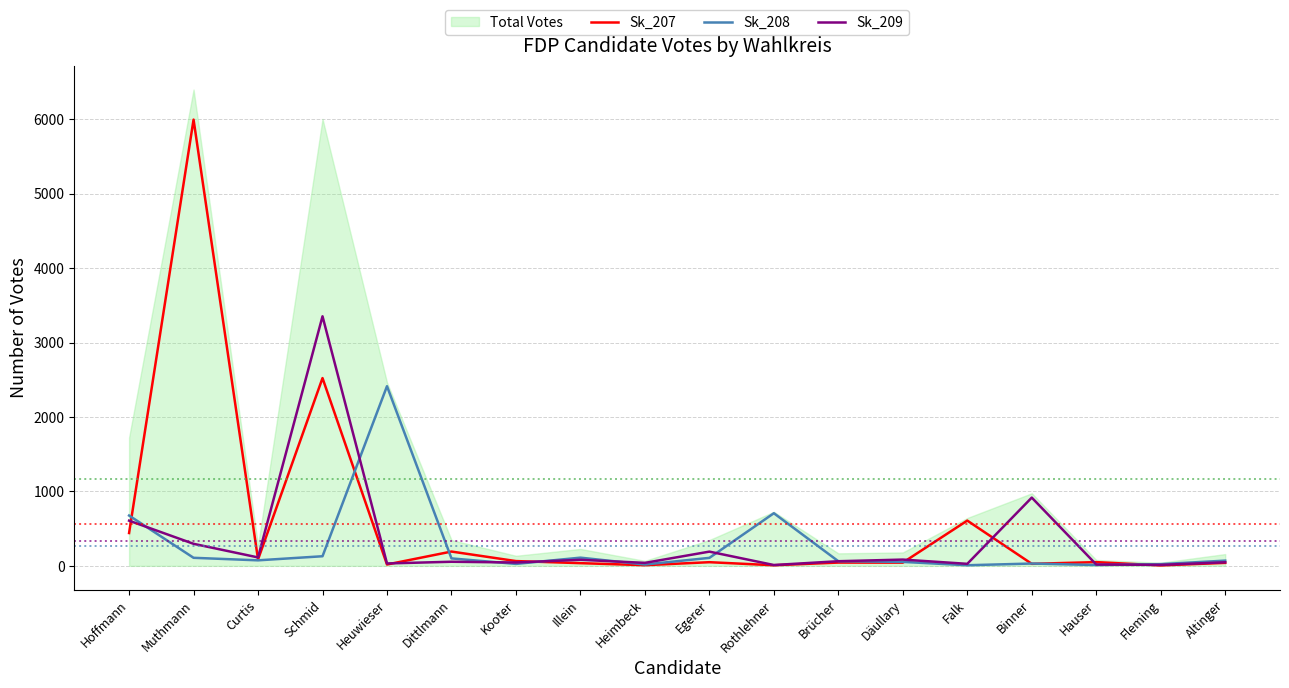

What is the difference between the Sk_208 values at Hoffmann and Schmid?

547